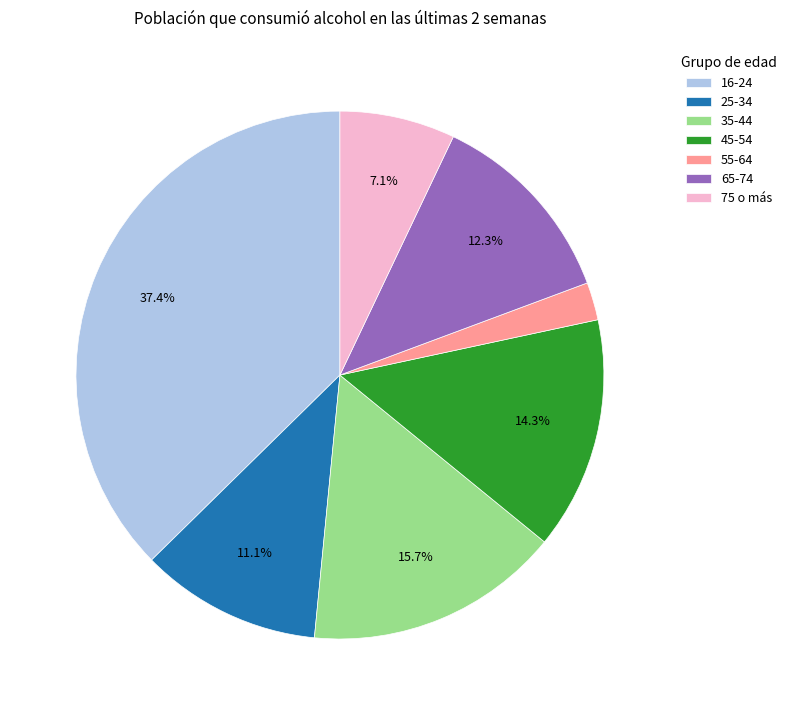

To the nearest percent, what is the average slice percentage?

14%